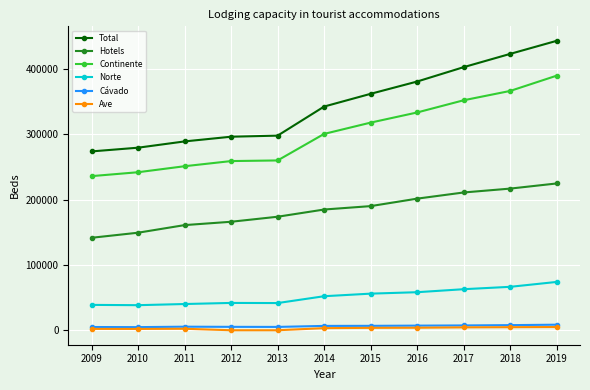

At which category is the sum across all series the highest?

2019